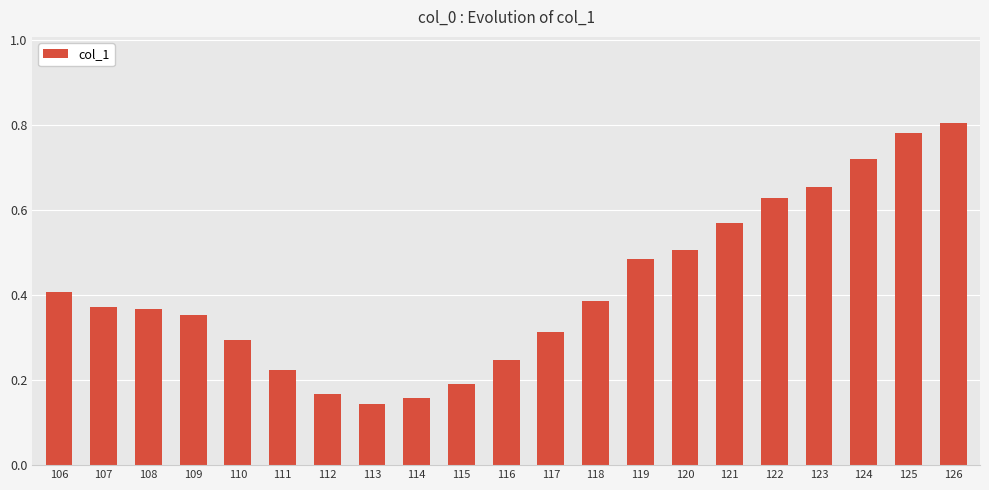

Where is the data nearest to the value 0?

113